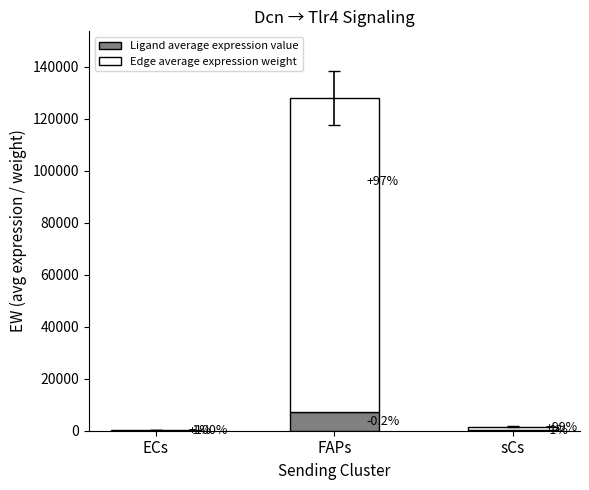

What are all the series names shown in the legend?

Ligand average expression value, Edge average expression weight